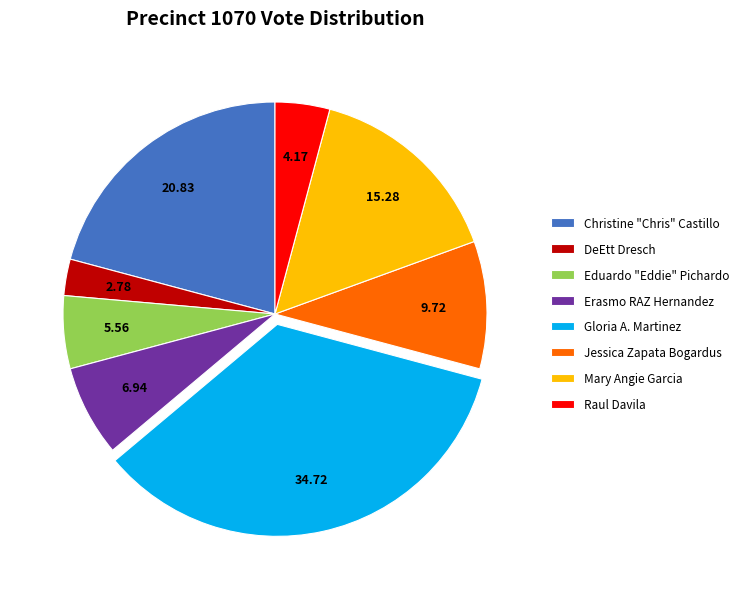

Which has a higher value, Eduardo "Eddie" Pichardo or Gloria A. Martinez?

Gloria A. Martinez